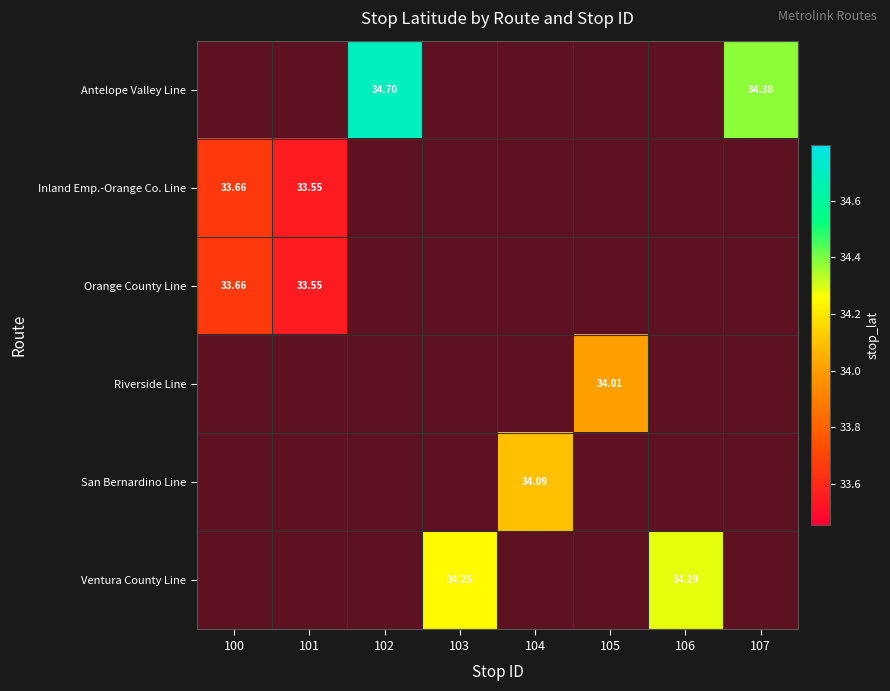

Which category has the highest value across all series?

102